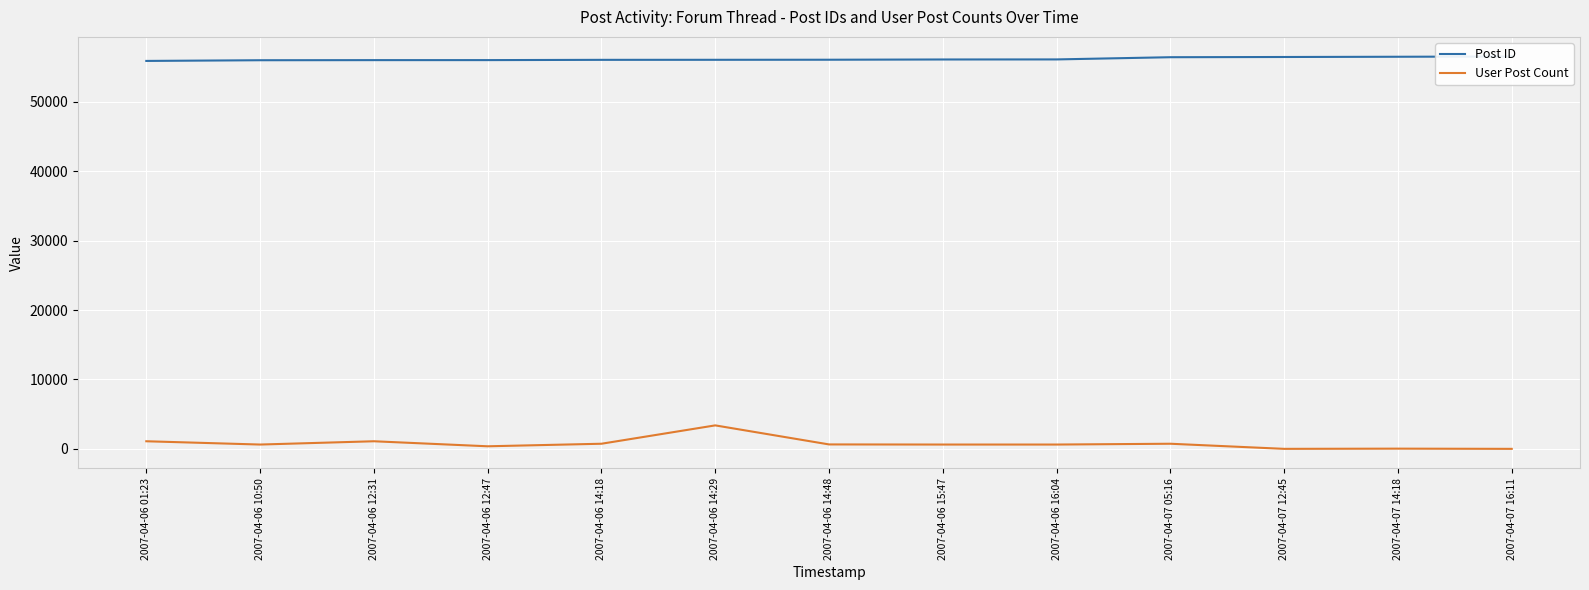

True or false: Post ID and User Post Count intersect in this chart.

False